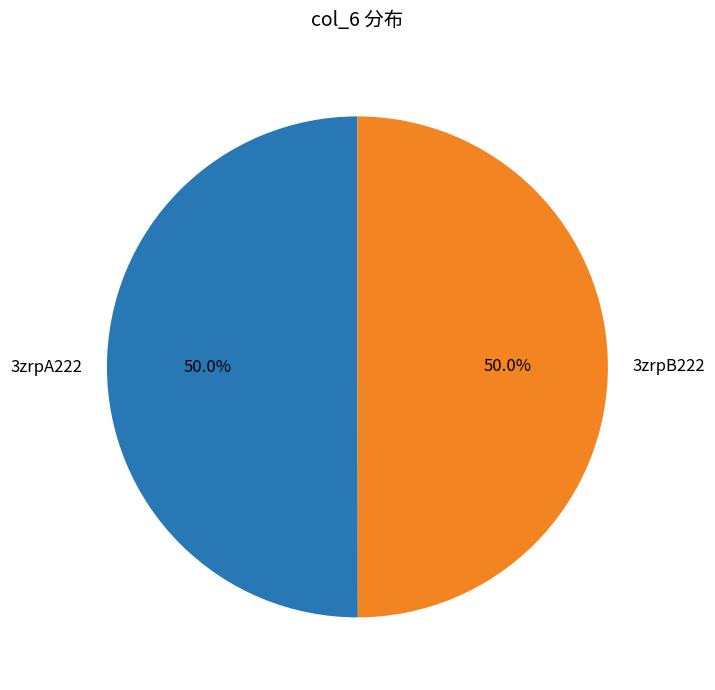

What percentage do 3zrpA222 and 3zrpB222 together represent?

100.0%